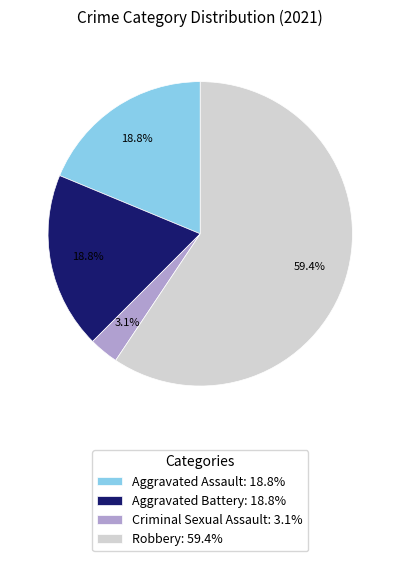

Which slice is the smallest?

Criminal Sexual Assault: 3.1%